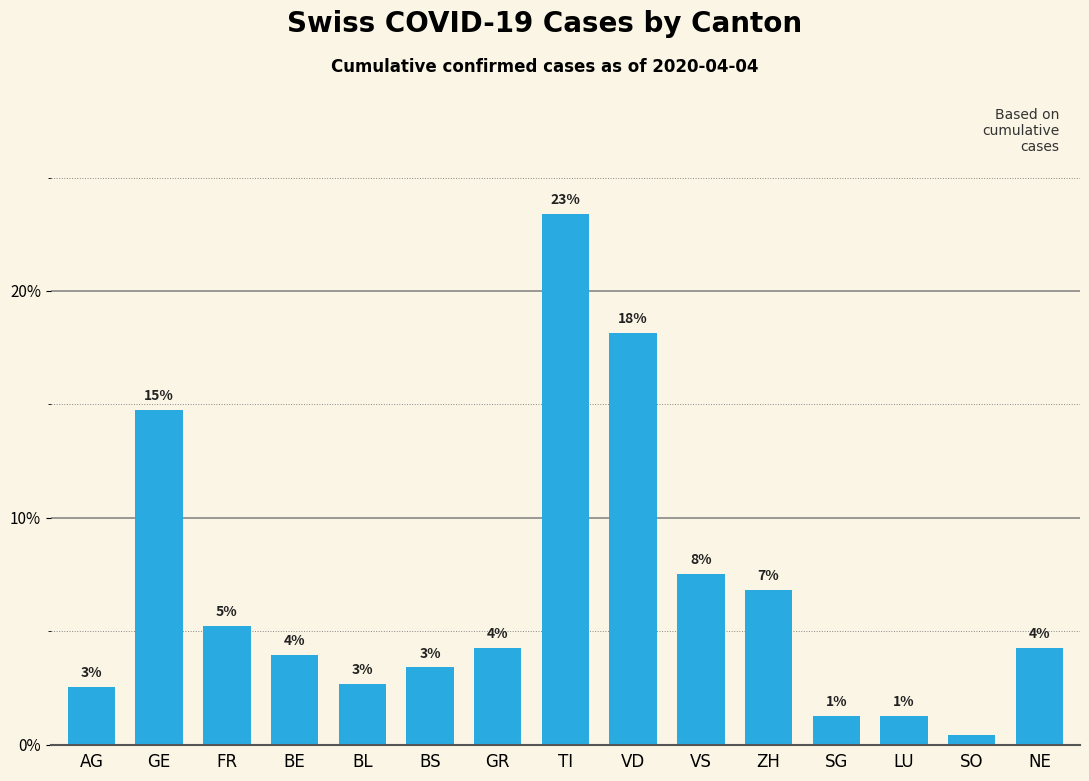

Does the chart contain any negative values?

No